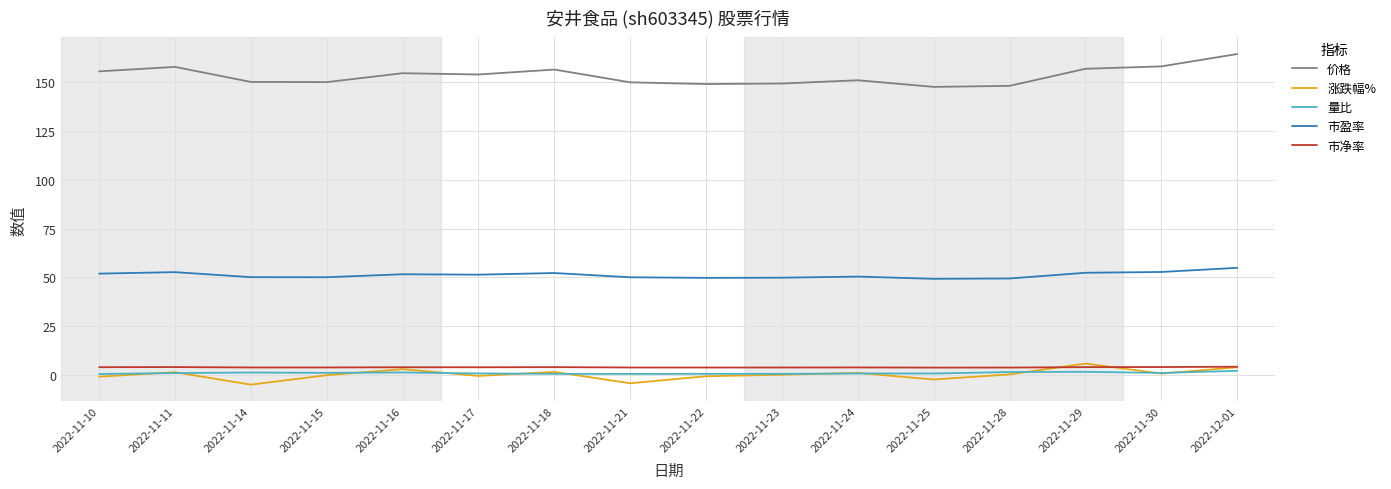

What is the highest value of the 价格 series?

164.3